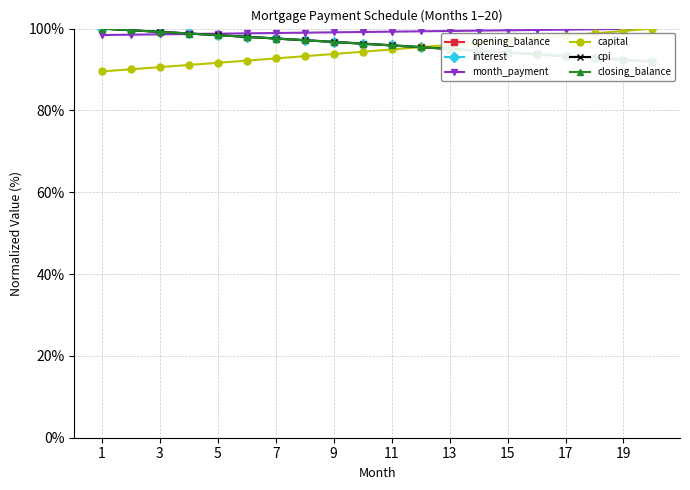

The value of month_payment at 15 is 99.6. True or false?

True